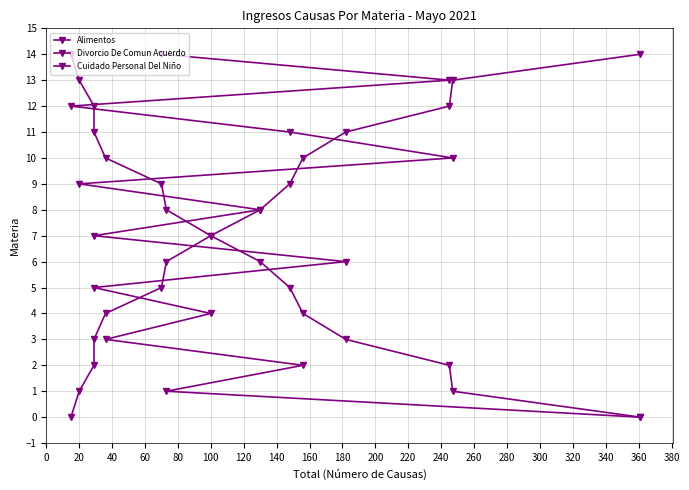

How many values in Divorcio De Comun Acuerdo are above zero?

14